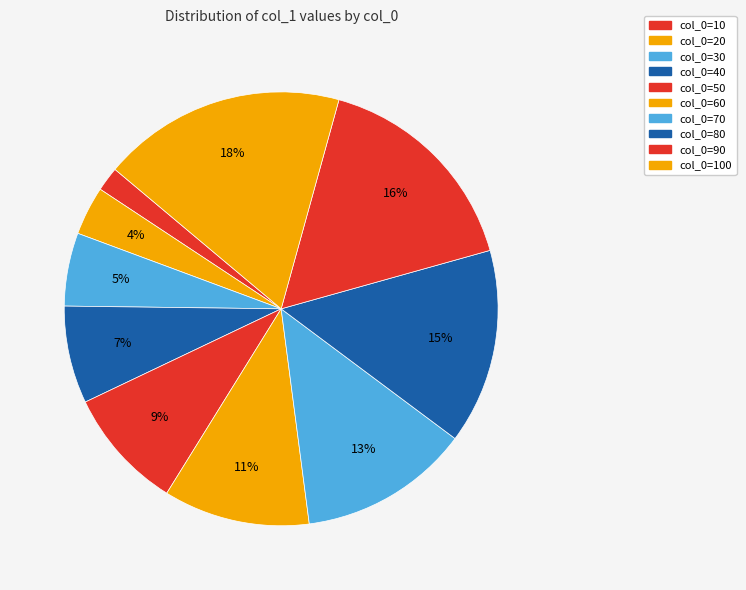

Count the number of slices in the pie.

10